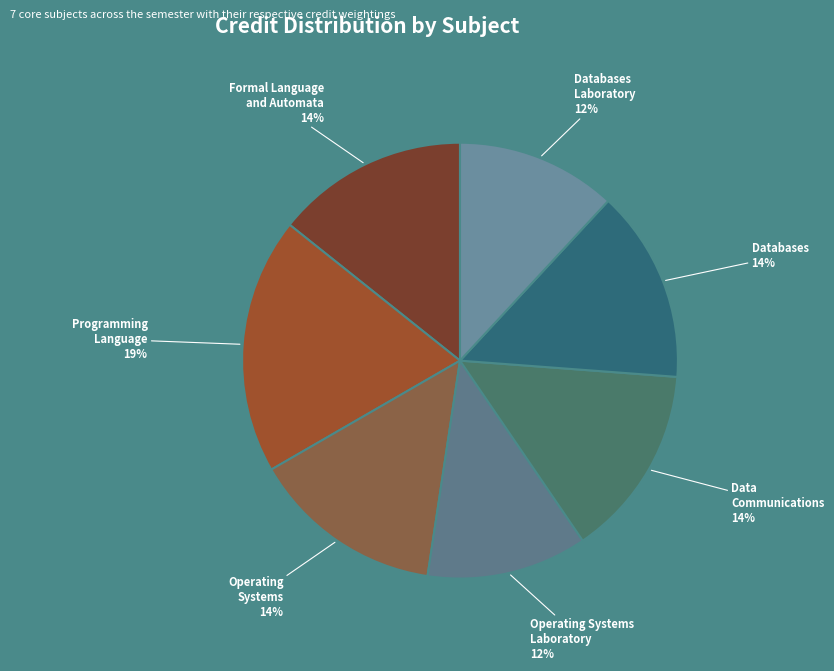

Combined, do Databases and Programming Language account for over 50%?

No